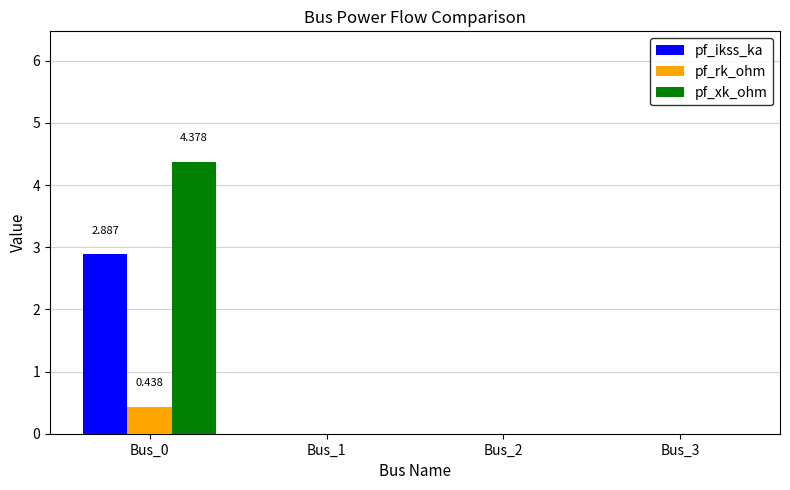

At which category is the sum across all series the highest?

Bus_0